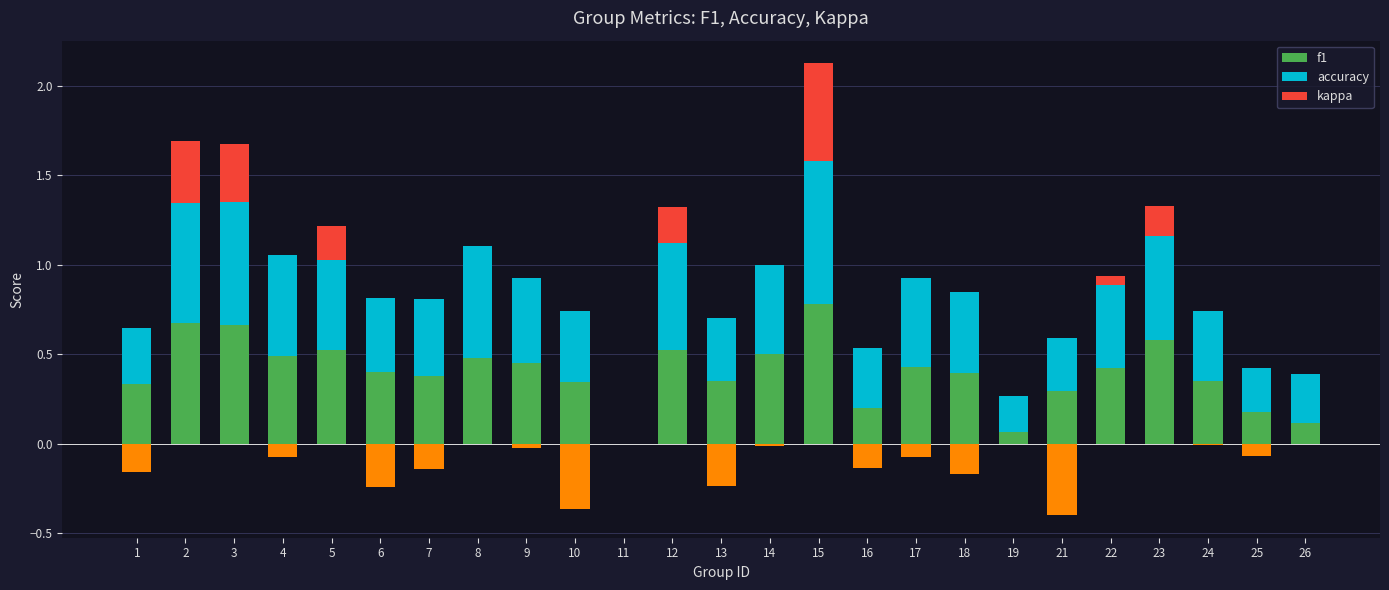

At how many categories does at least one series exceed 0?

24